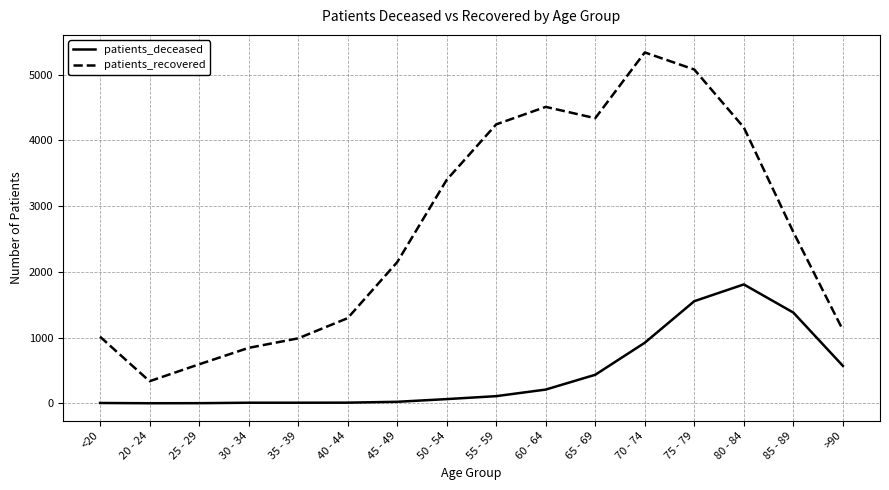

Where is patients_recovered nearest to the value 2836?

85 - 89